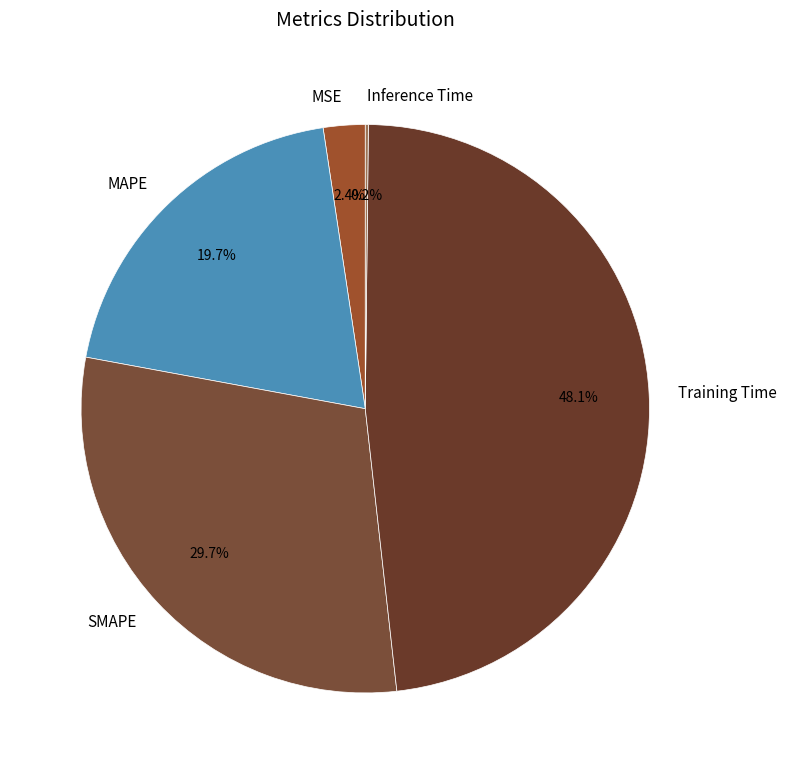

Approximately how many times larger is the value at Training Time compared to SMAPE?

1.6